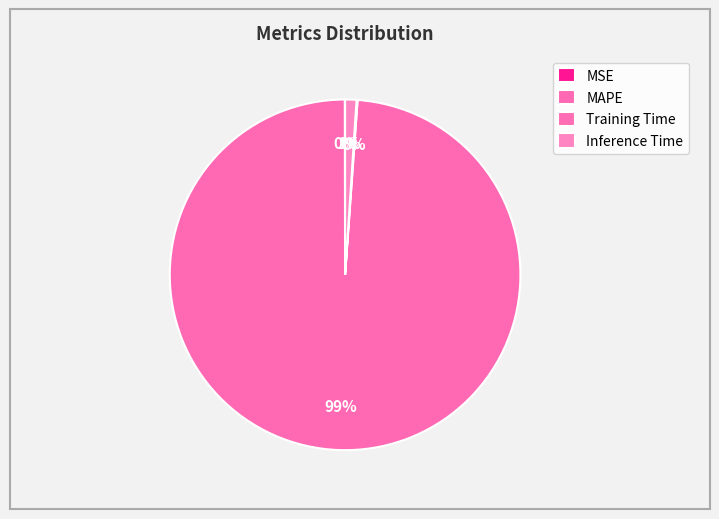

To the nearest percent, what is the combined percentage of Inference Time and MSE?

1%